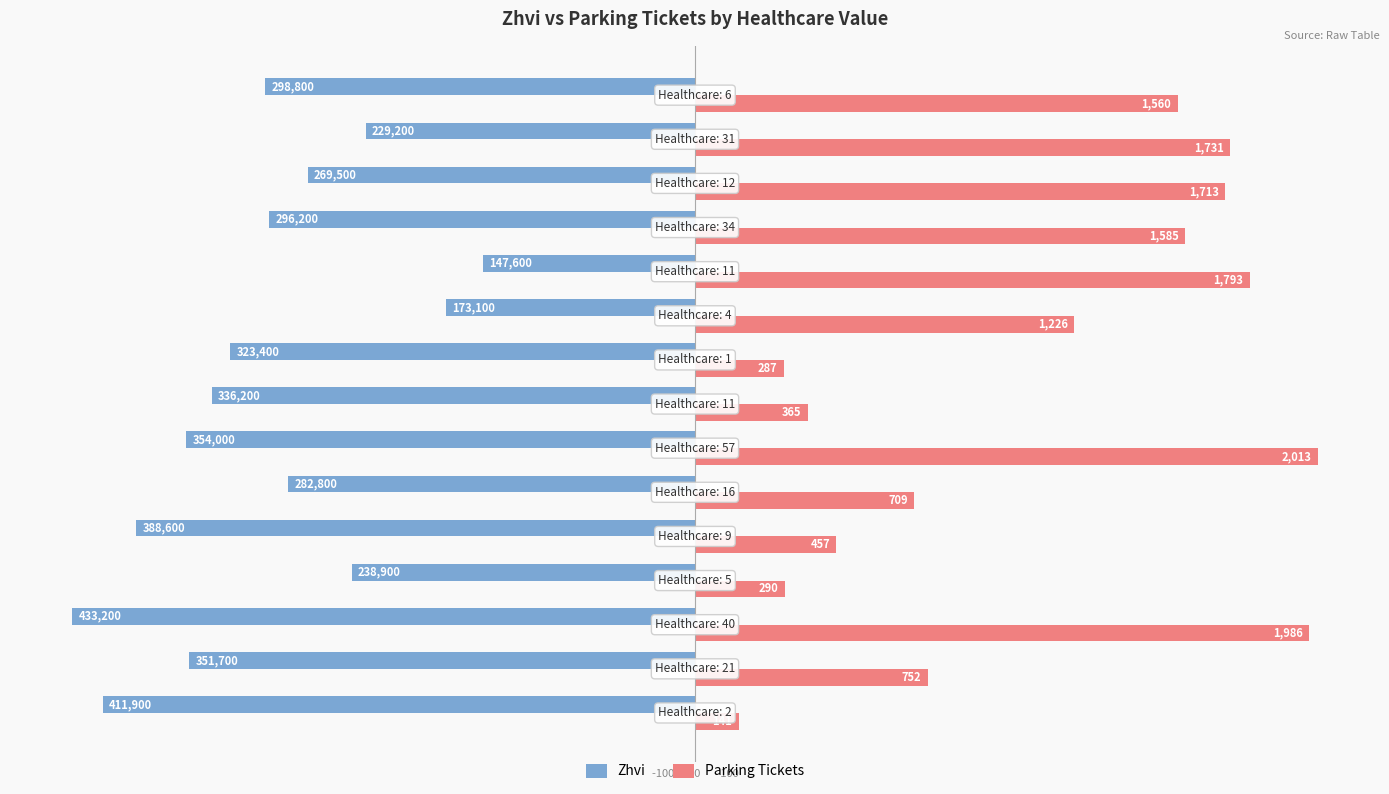

What are all the series names shown in the legend?

Zhvi, Parking Tickets